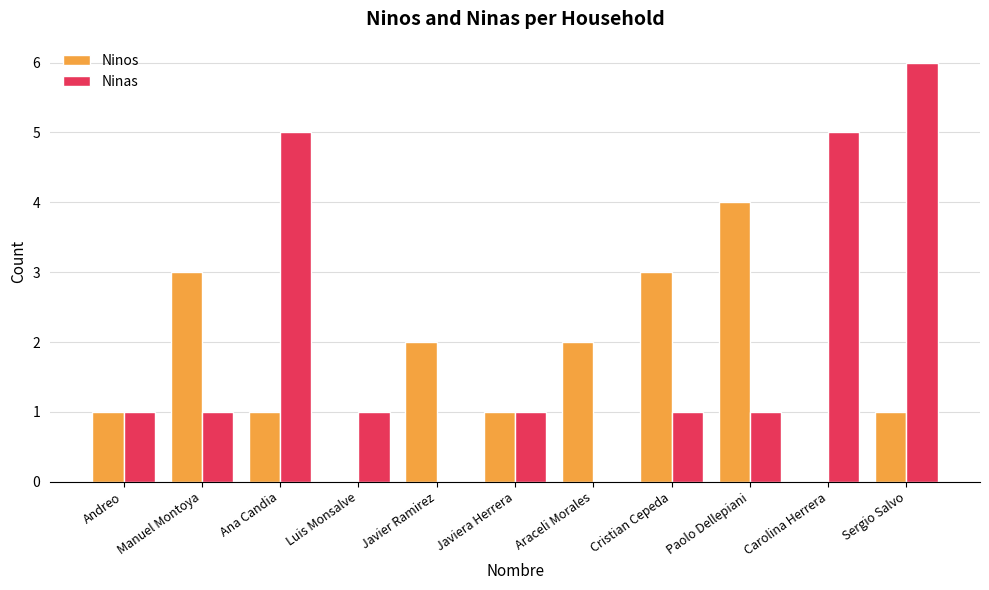

What is the greatest value displayed?

6